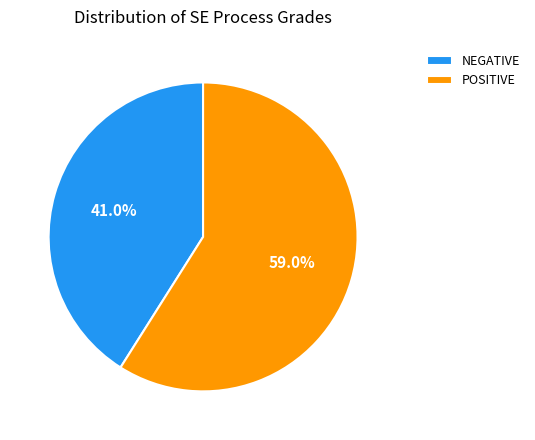

Which category has the smallest portion of the pie?

NEGATIVE